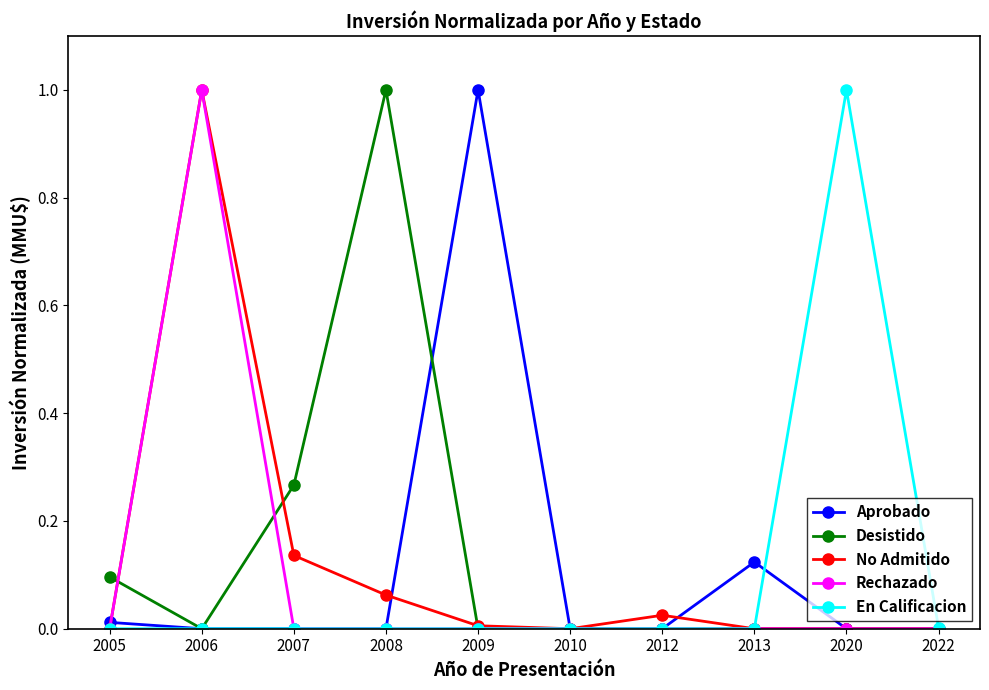

True or false: No Admitido has more than 1 interior local peaks.

True